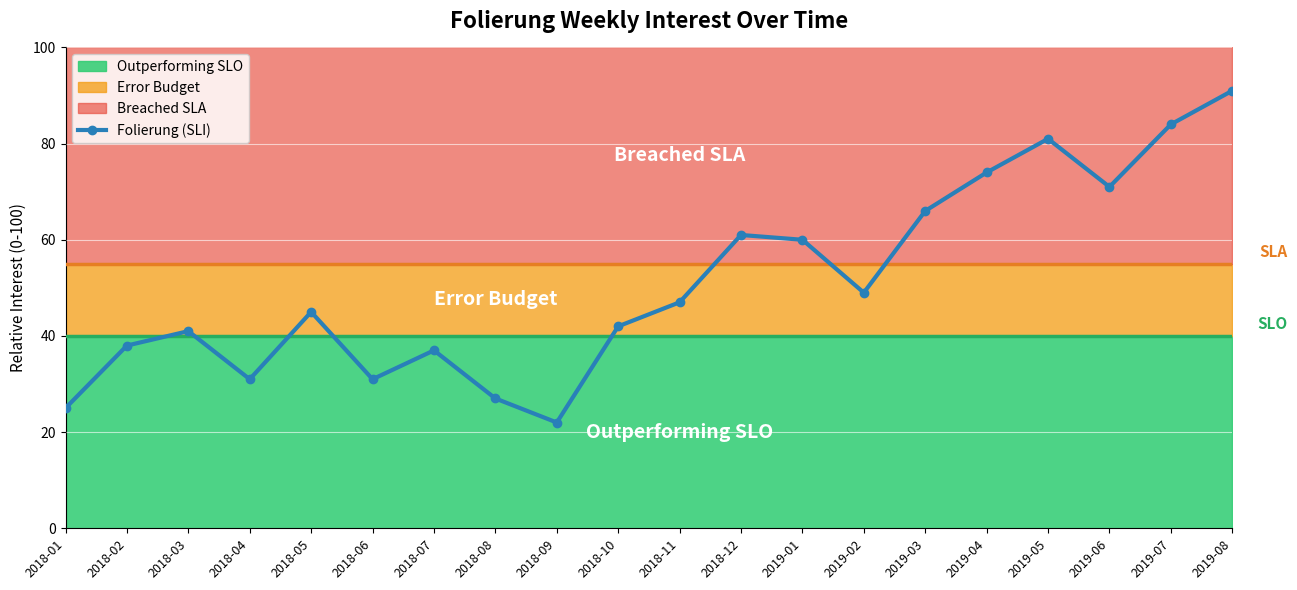

Reading right to left, list all the values displayed in this chart.

91	84	71	81	74	66	49	60	61	47	42	22	27	37	31	45	31	41	38	25